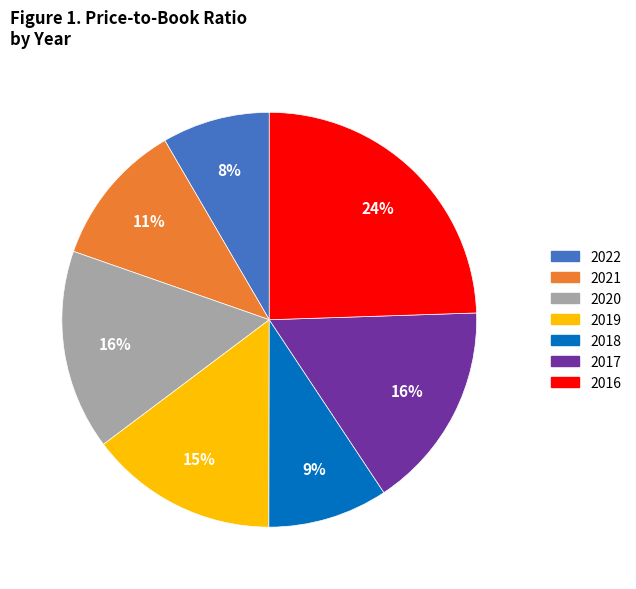

To the nearest percent, what is the difference between the largest and smallest slice percentages?

16%